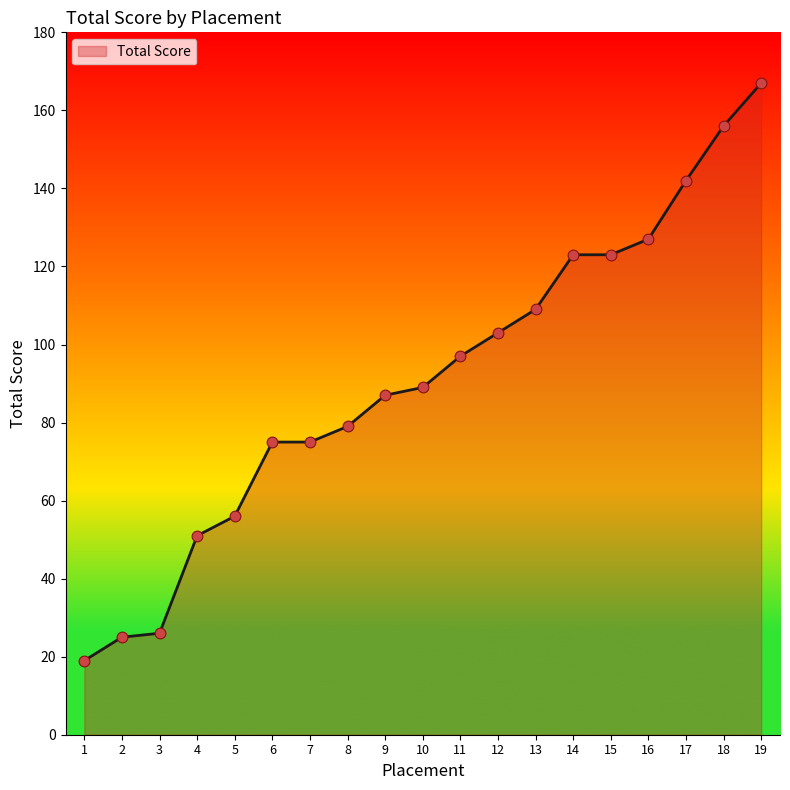

What is the change in value from 2 to 13?

+84